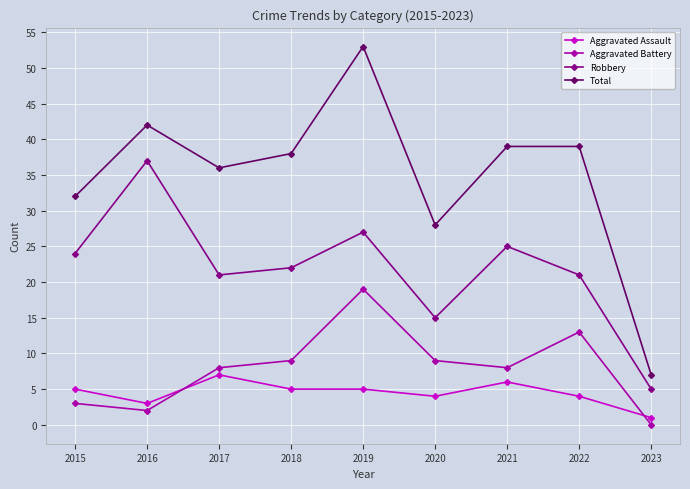

At which label does Total reach its minimum?

2023